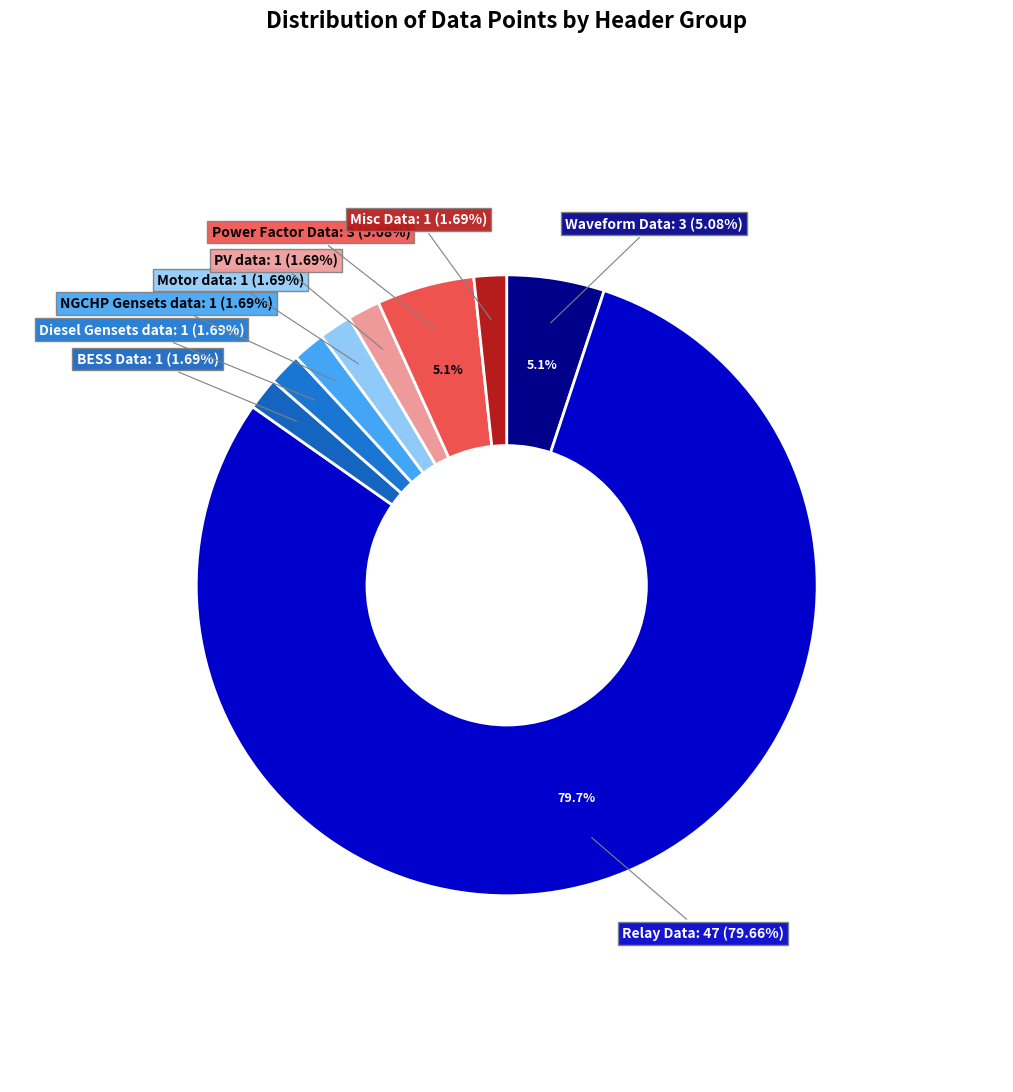

What is the ratio of the value at Power Factor Data to the value at Misc Data?

3.0